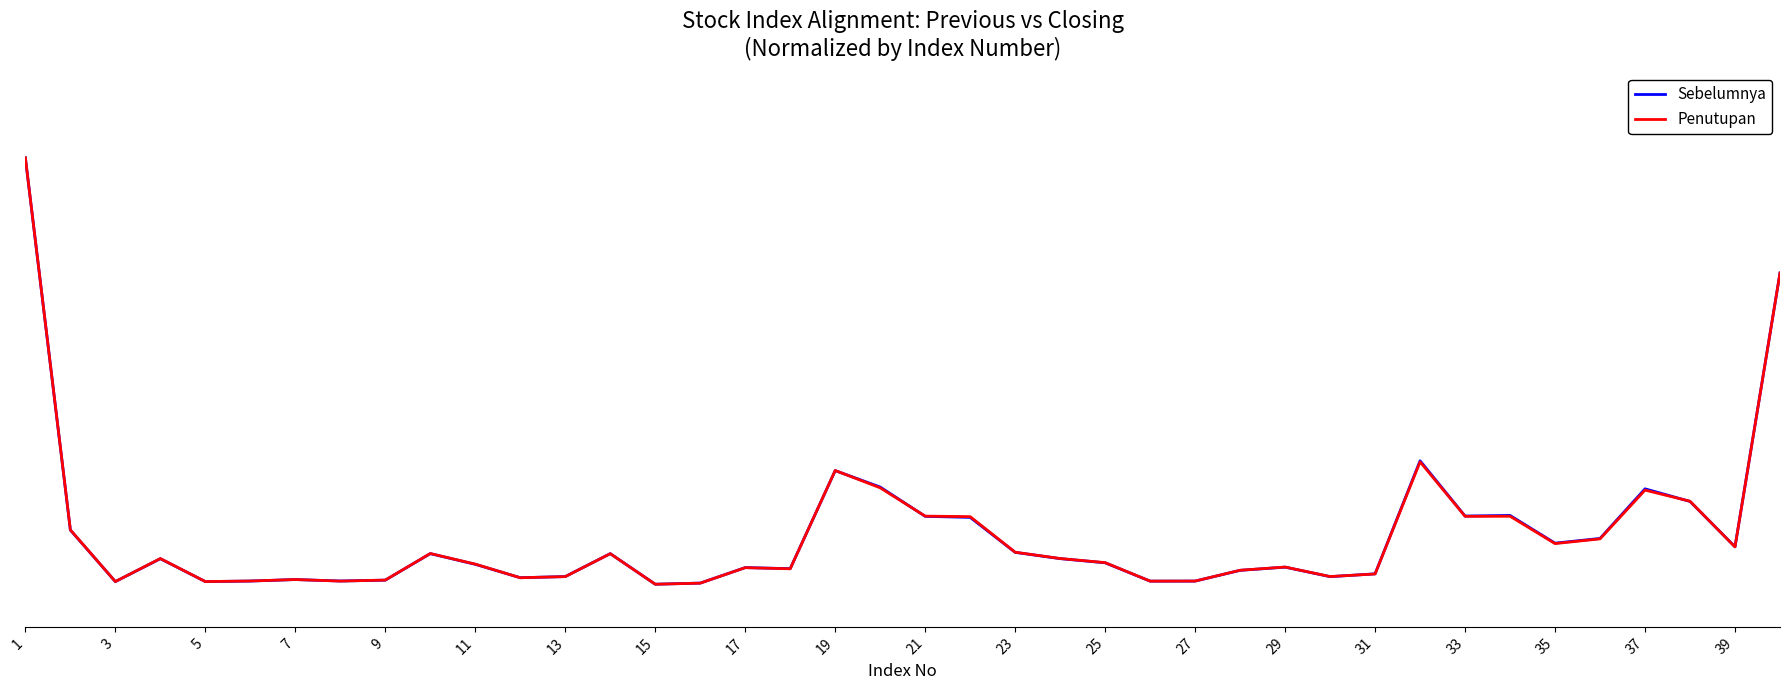

What is the average value of the Sebelumnya series?

0.1